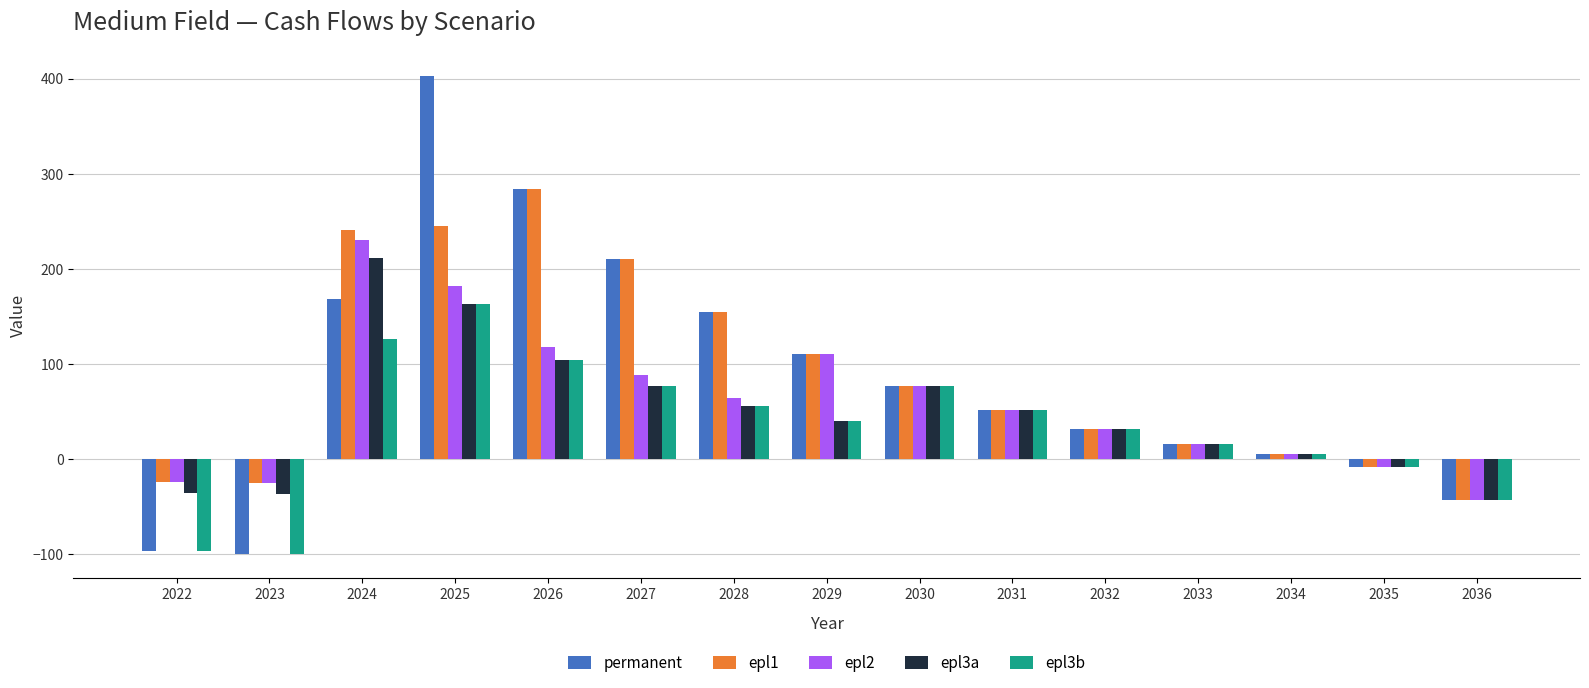

Is it true that permanent equals 77 at 2030?

True